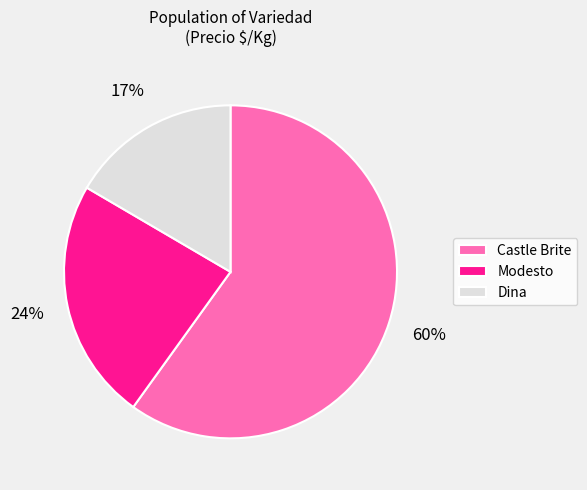

Is Castle Brite the majority of the pie?

Yes